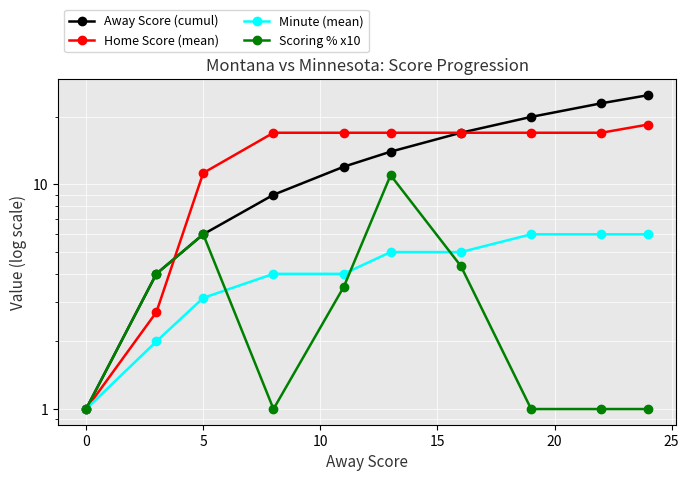

Between 25 and 15, which is larger?

25